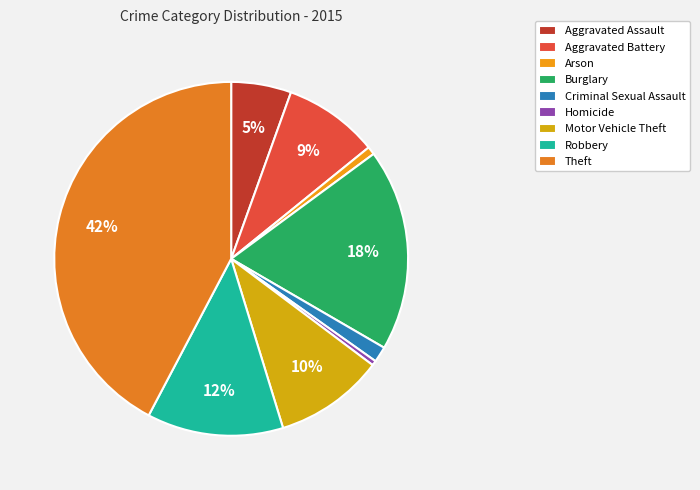

Which slice is the largest?

Theft